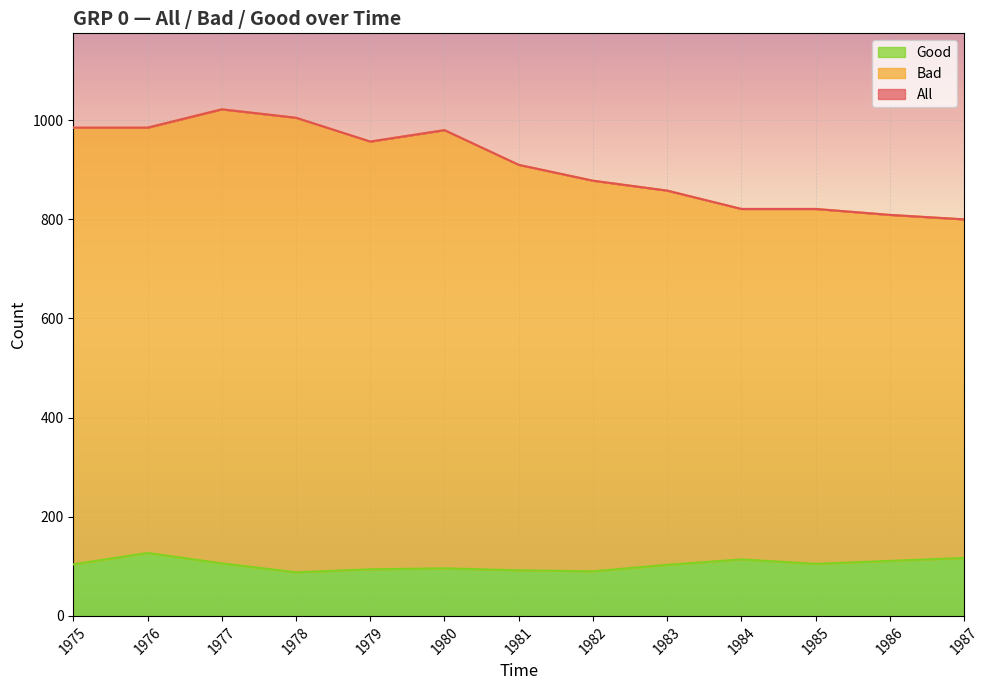

What is the average value of the Good series?

104